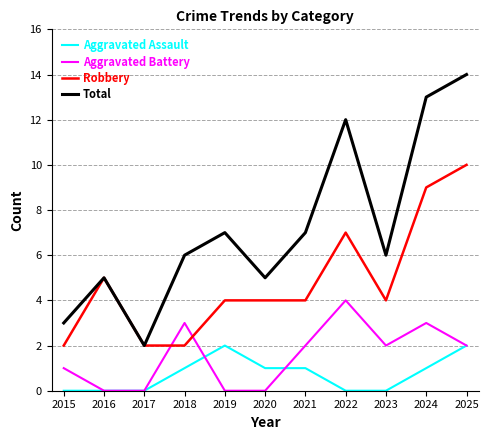

True or false: Robbery and Aggravated Assault intersect in this chart.

False